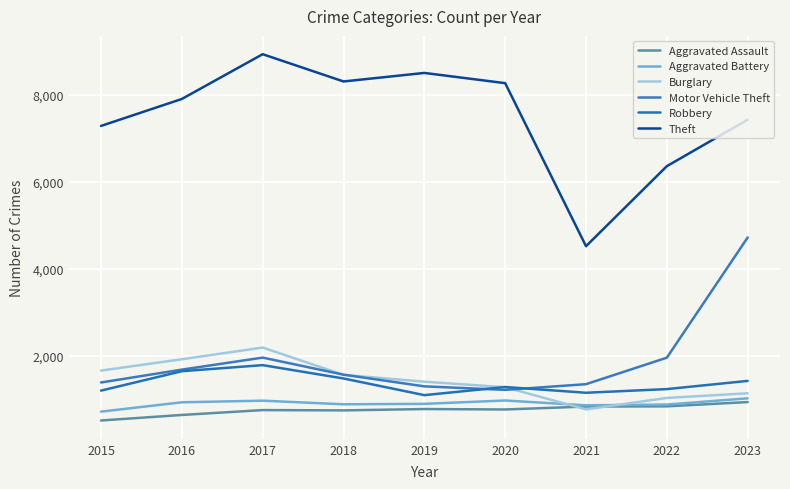

Where is the first local minimum for Robbery?

2019